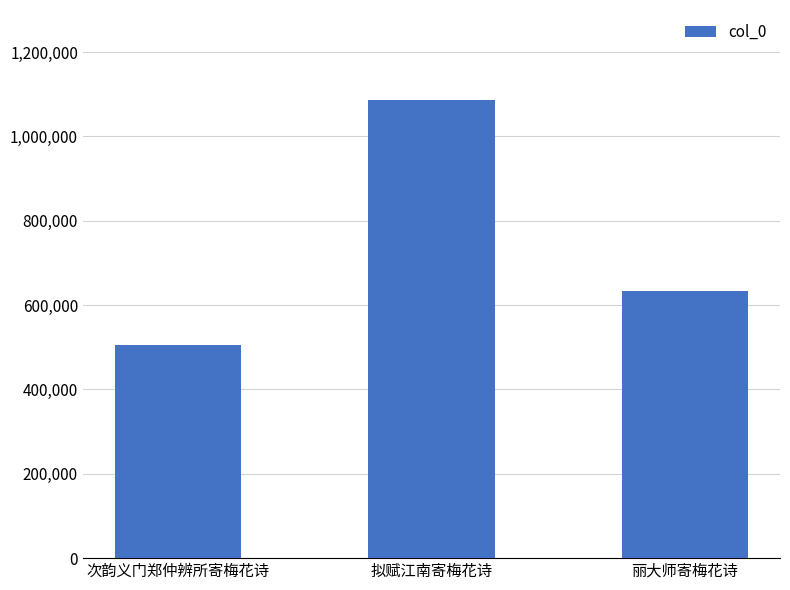

The chart shows a value of 505744 at 次韵义门郑仲辨所寄梅花诗. True or false?

True